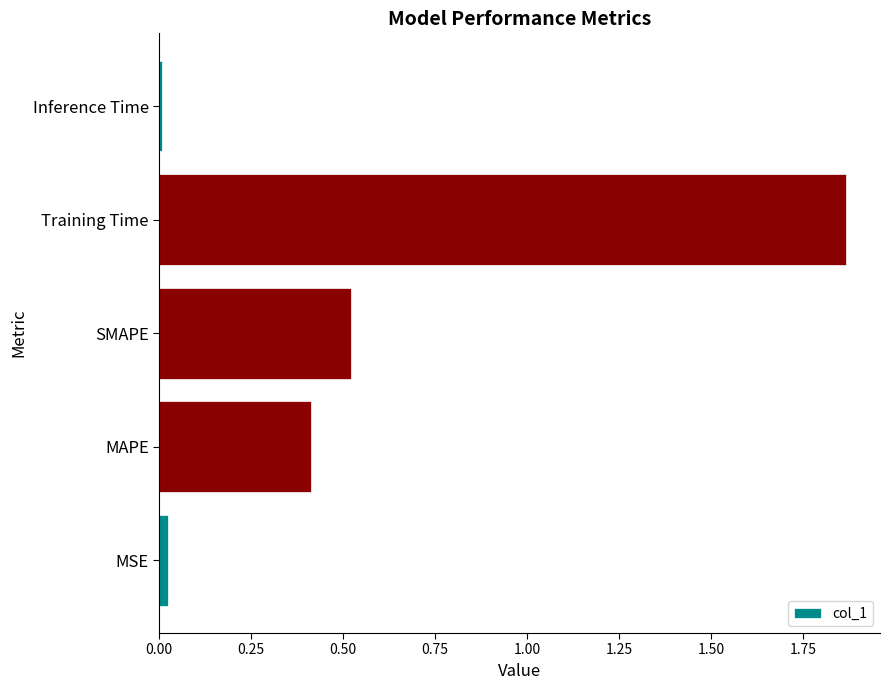

True or false: the data shows 3.1 at Training Time.

False